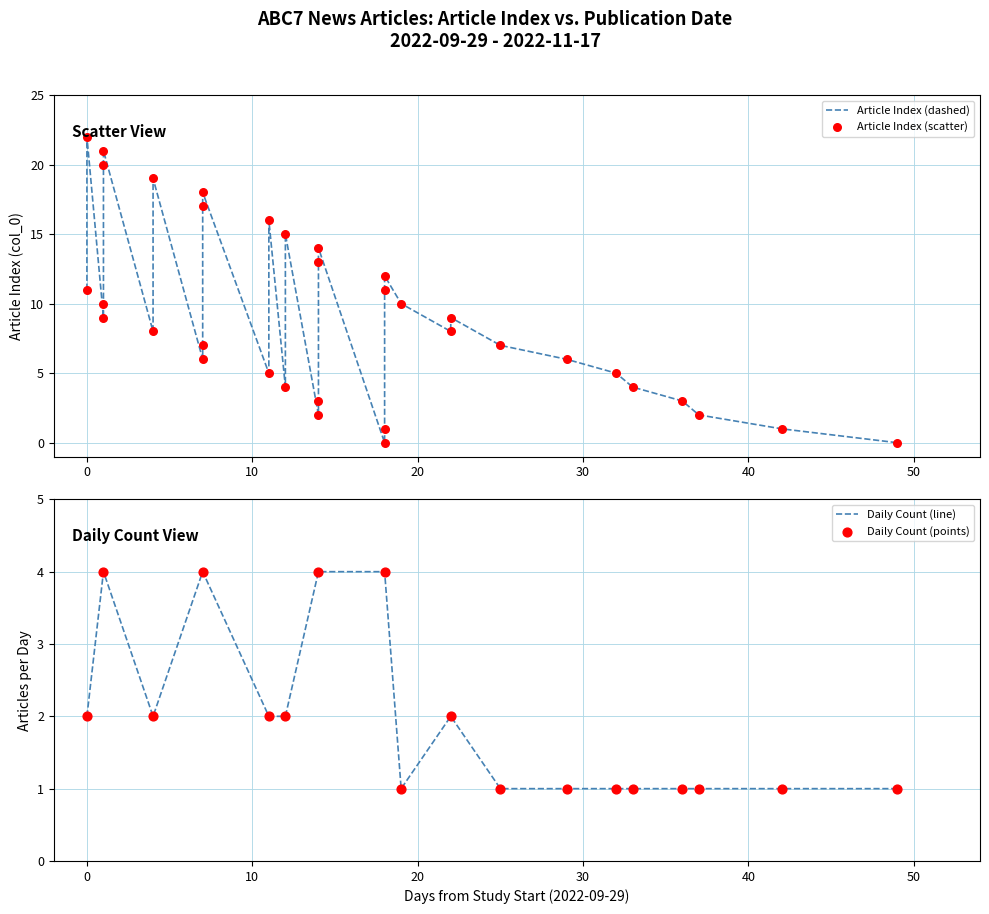

Which has a higher value, 30 or 10?

30